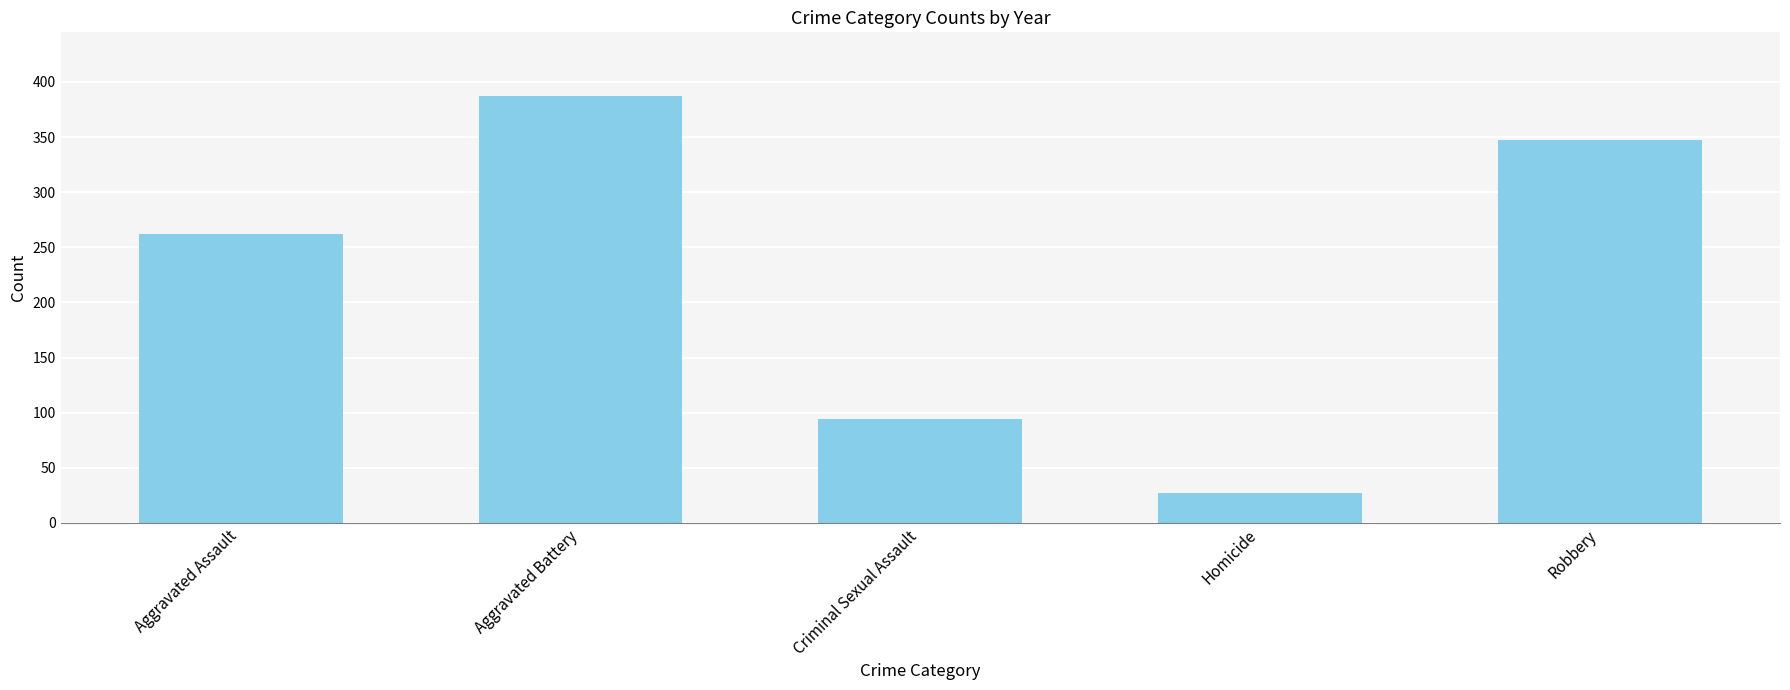

What is the change in value from Aggravated Assault to Robbery?

+85